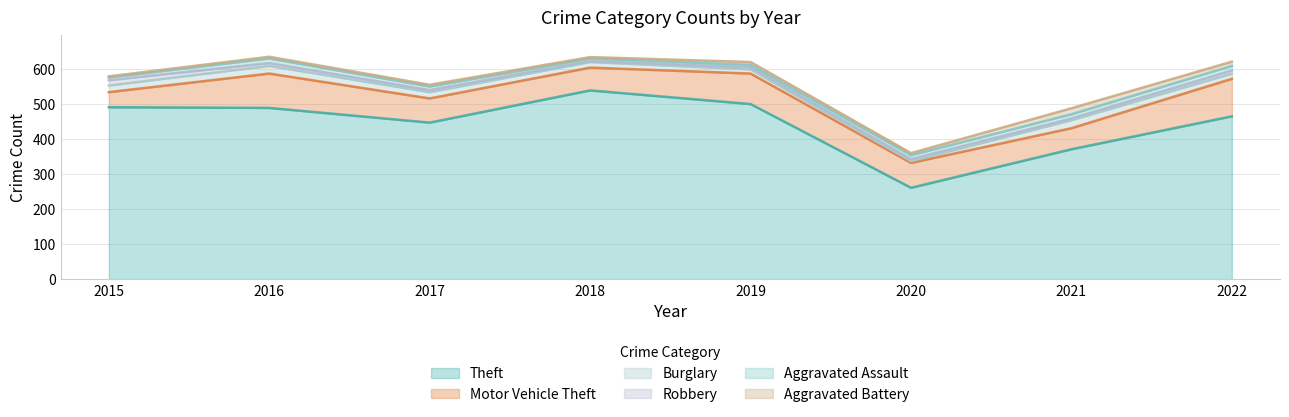

Where does the Aggravated Assault series first go above 11?

2016